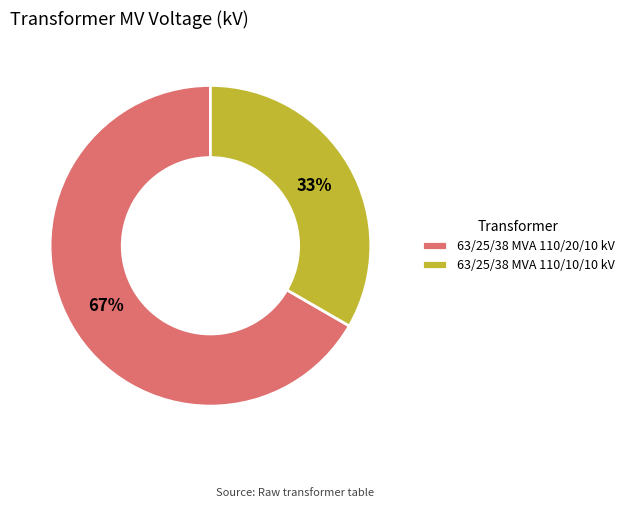

To the nearest percent, what is the combined percentage of 63/25/38 MVA 110/20/10 kV and 63/25/38 MVA 110/10/10 kV?

100%